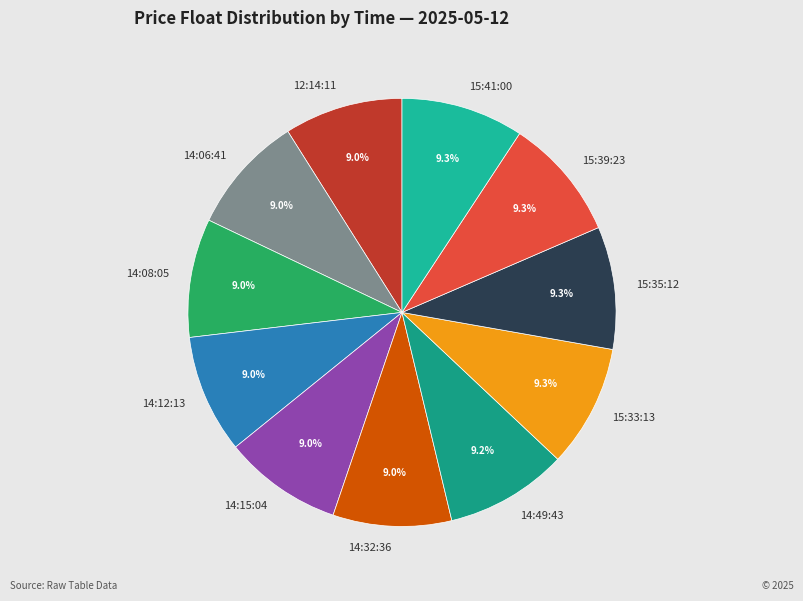

Is 15:33:13 the majority of the pie?

No